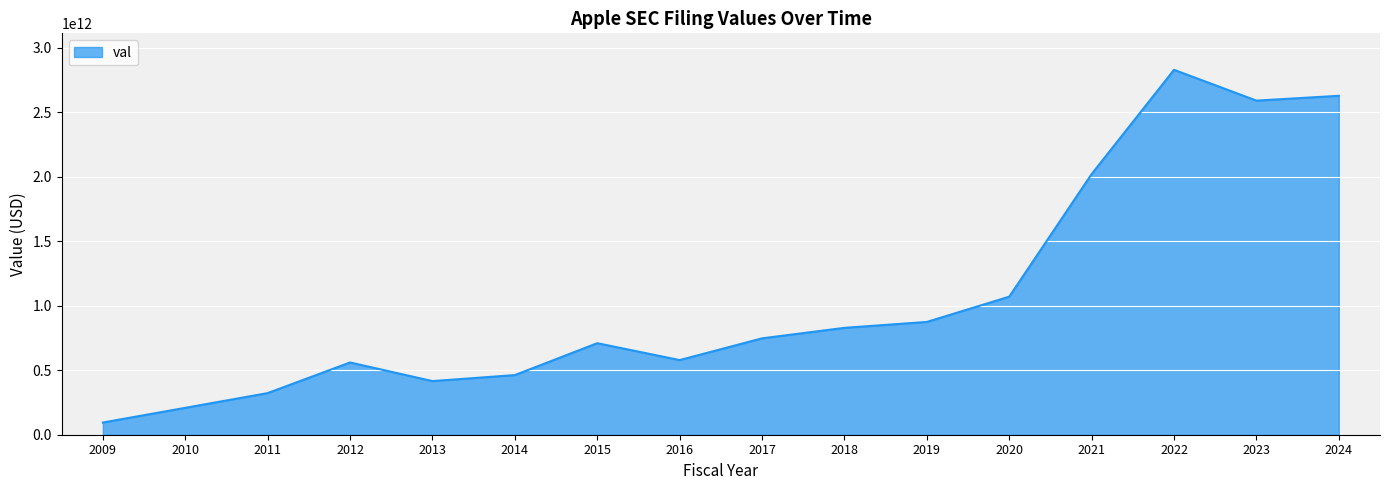

Where is the first local maximum?

2012